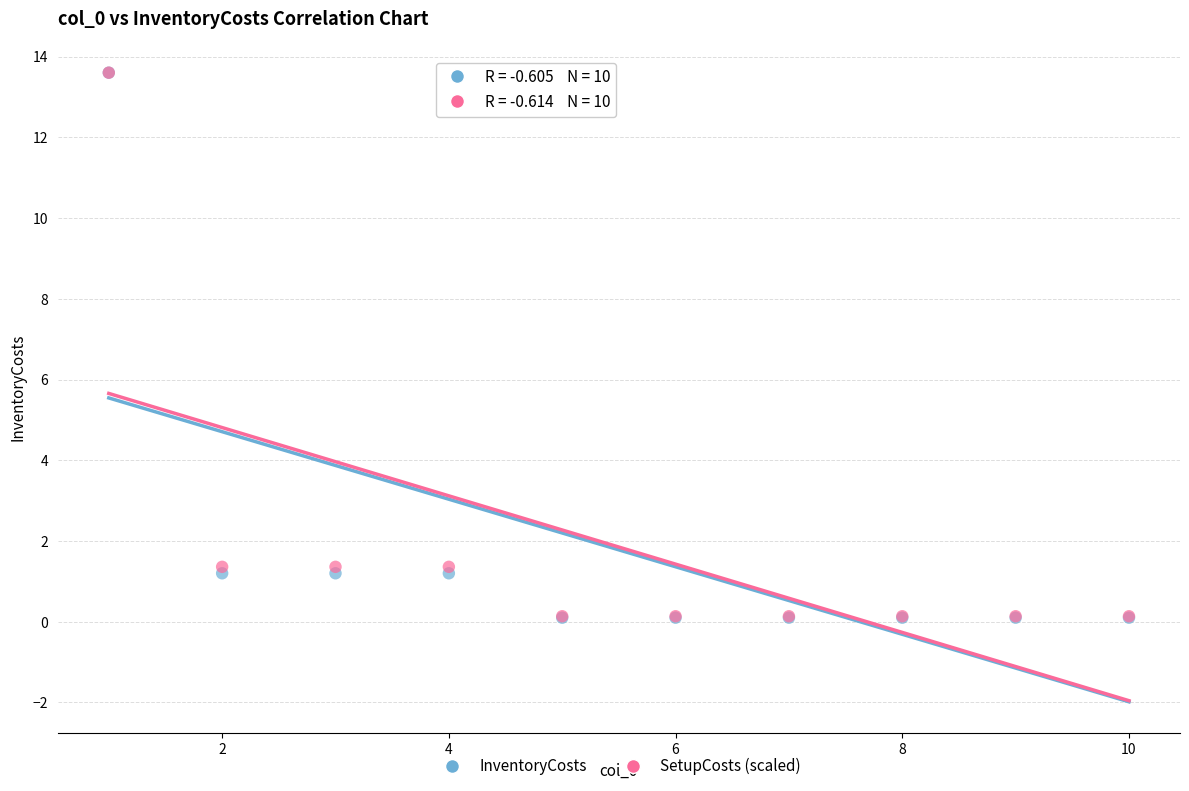

Which series has the widest spread of Y values?

InventoryCosts